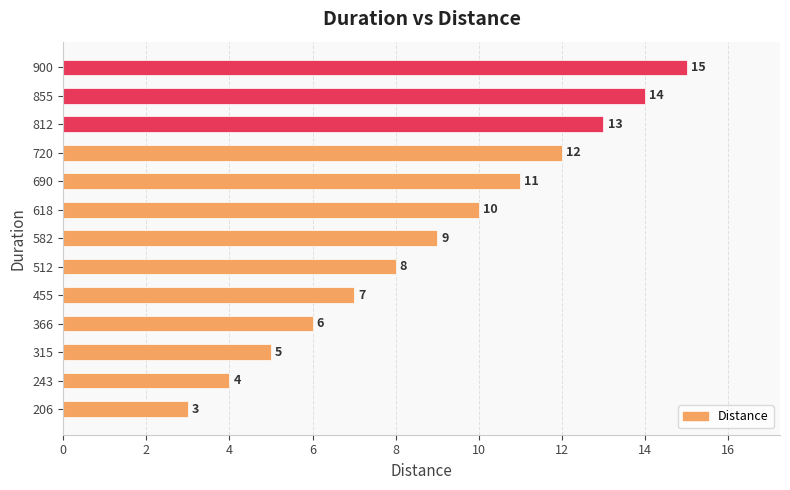

List the labels in order of value, smallest first.

206, 243, 315, 366, 455, 512, 582, 618, 690, 720, 812, 855, 900